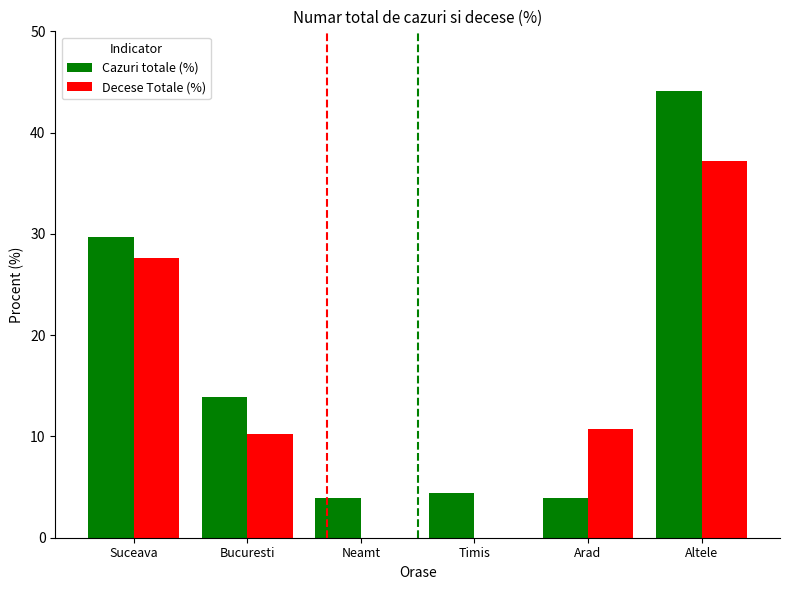

How many groups of bars are there?

6